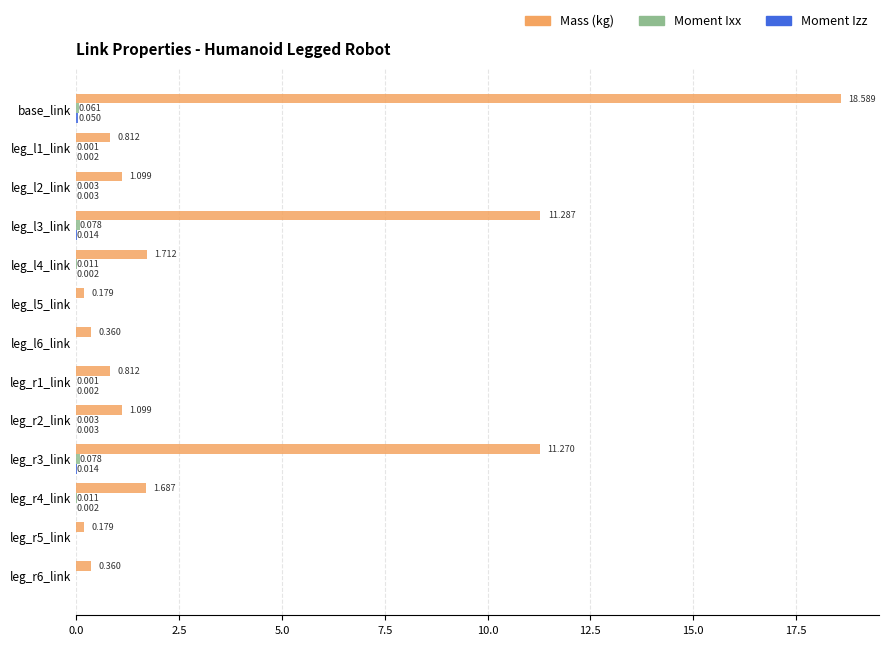

Which series has the largest total across all categories?

Mass (kg)